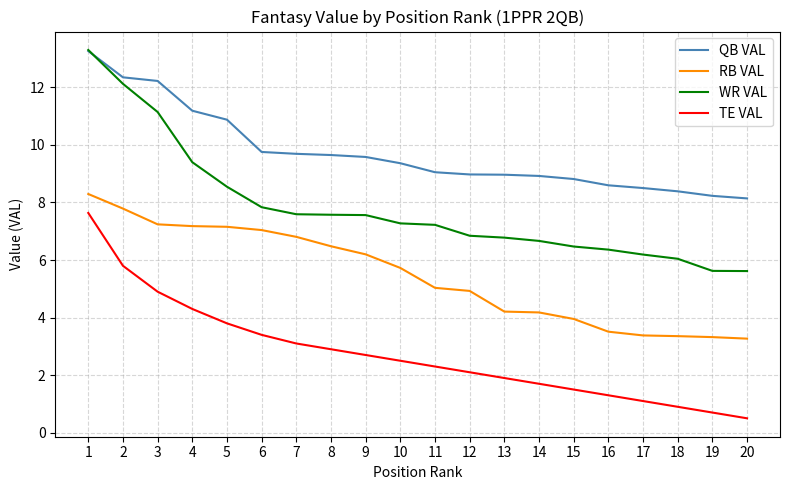

True or false: WR VAL and RB VAL intersect in this chart.

False